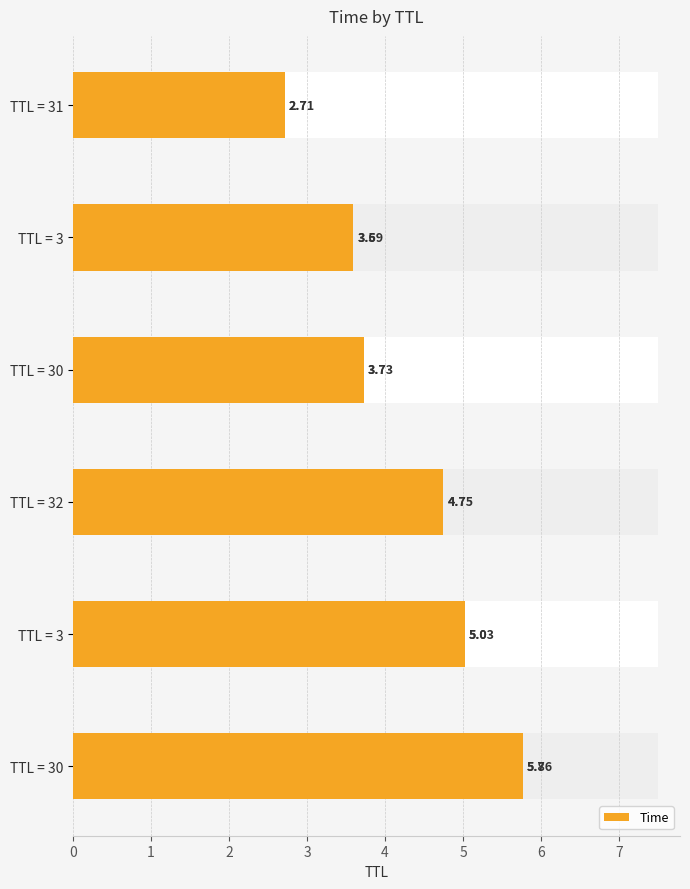

What is the average value?

4.3